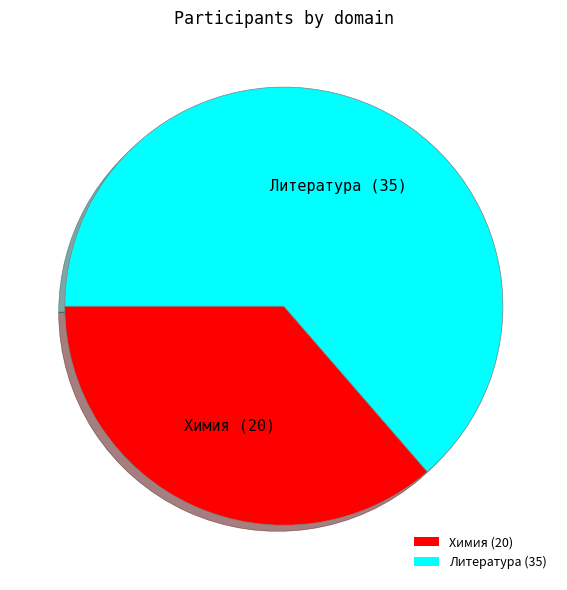

Is the sum of Литература and Химия greater than half?

Yes